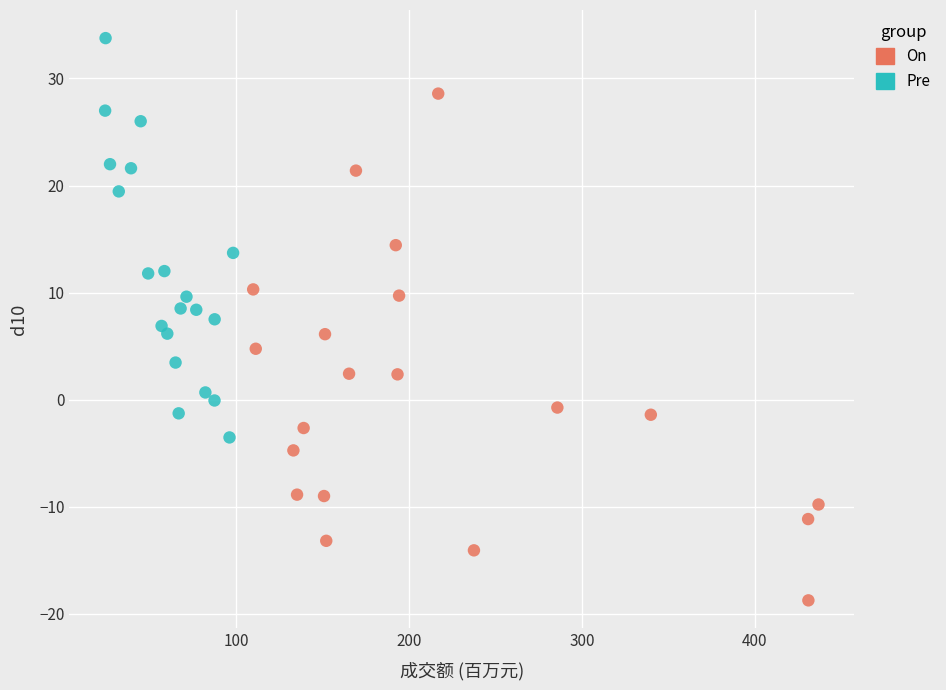

Which series reaches the minimum Y coordinate?

On